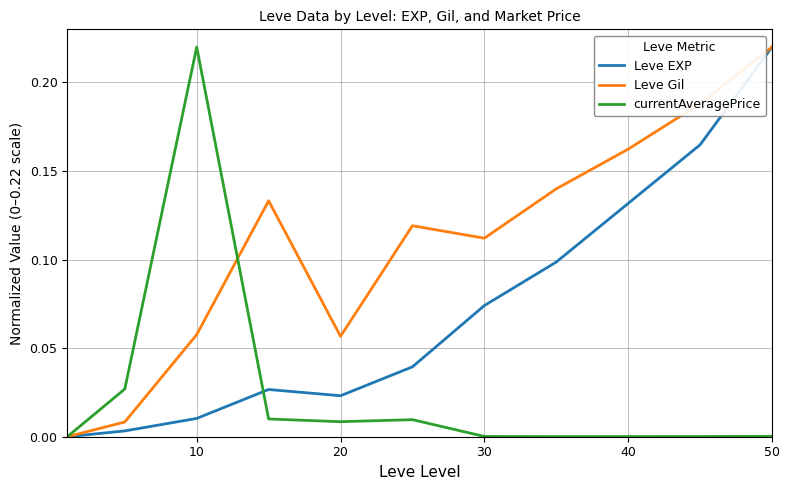

Which series has the largest total across all categories?

Leve Gil